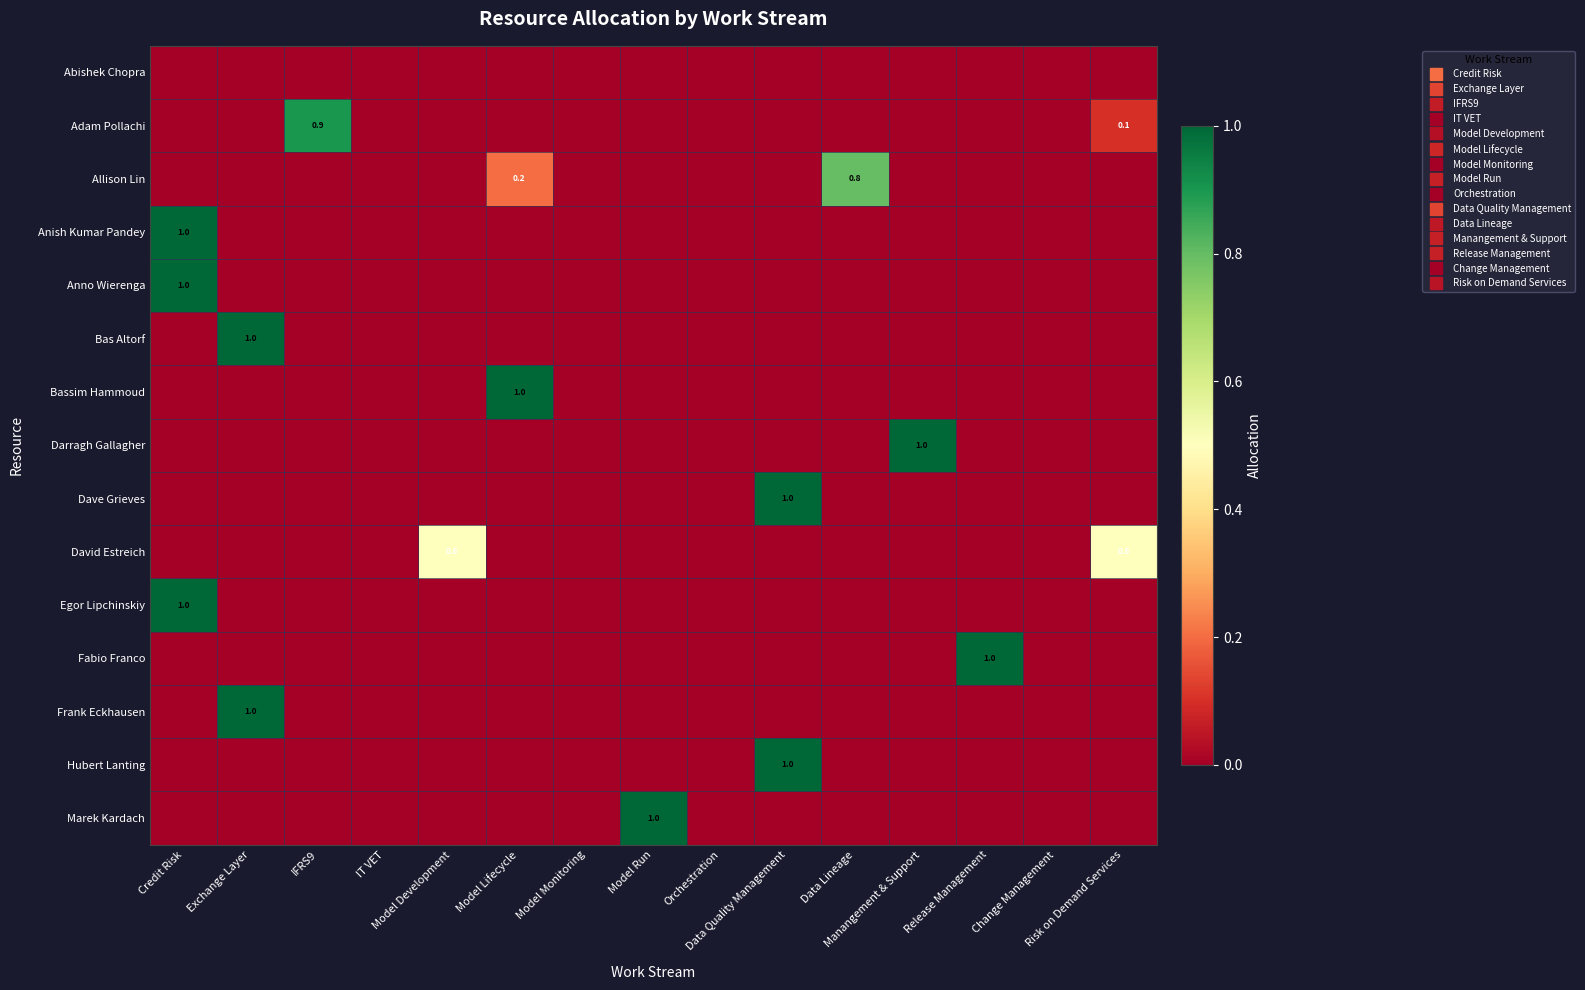

What is the greatest value displayed?

1.0